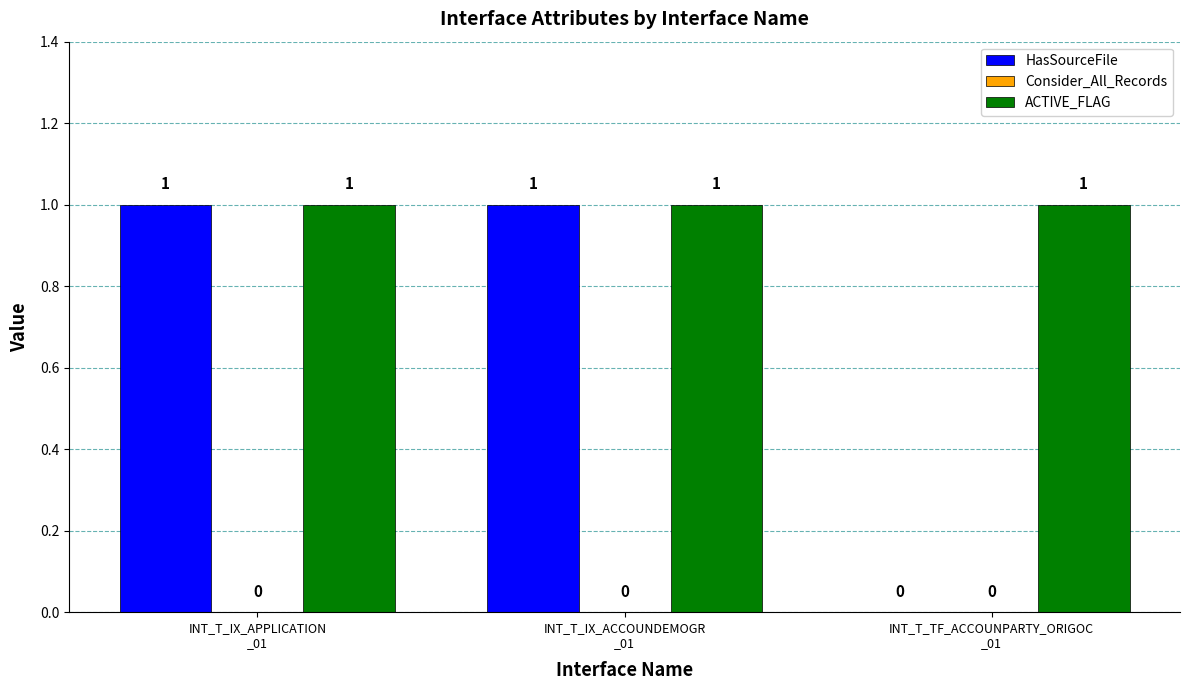

Is it true that ACTIVE_FLAG equals 1 at INT_T_IX_APPLICATION
_01?

True